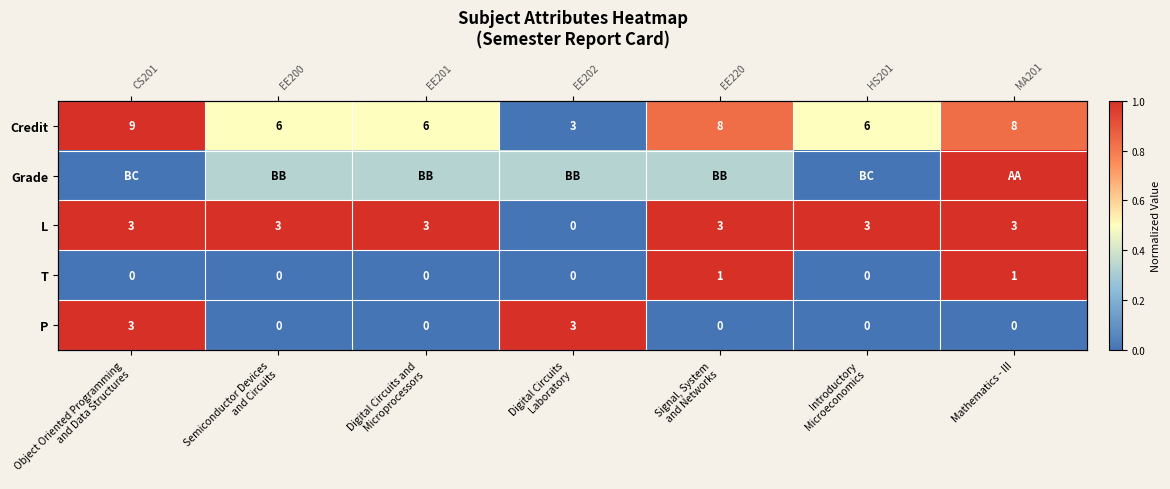

Which has a higher value, Object Oriented Programming
and Data Structures or Digital Circuits
Laboratory?

Object Oriented Programming
and Data Structures